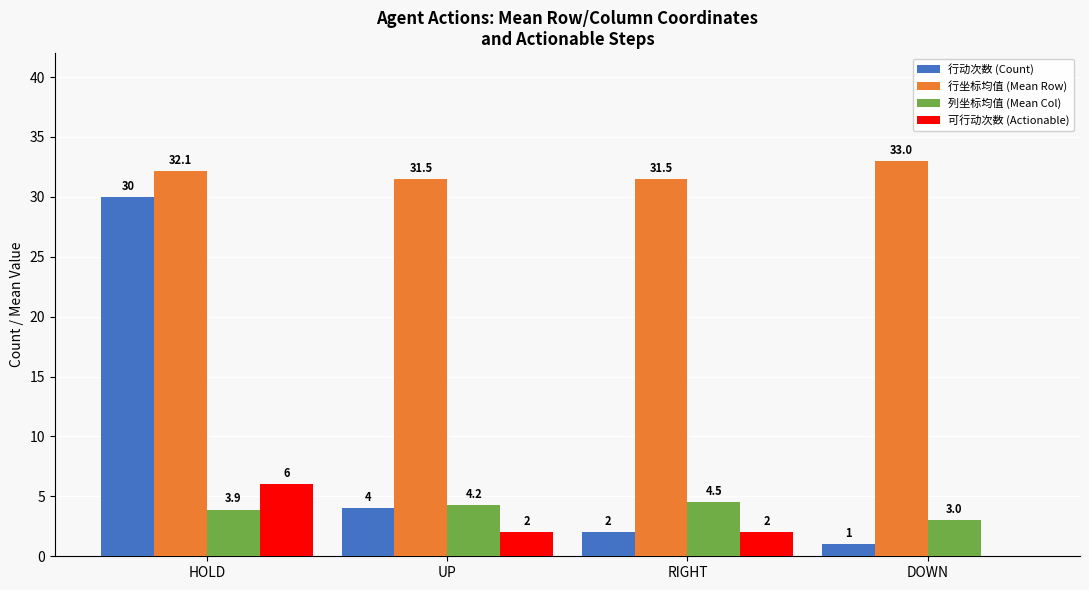

How many 可行动次数 (Actionable) values are between 2 and 6?

3